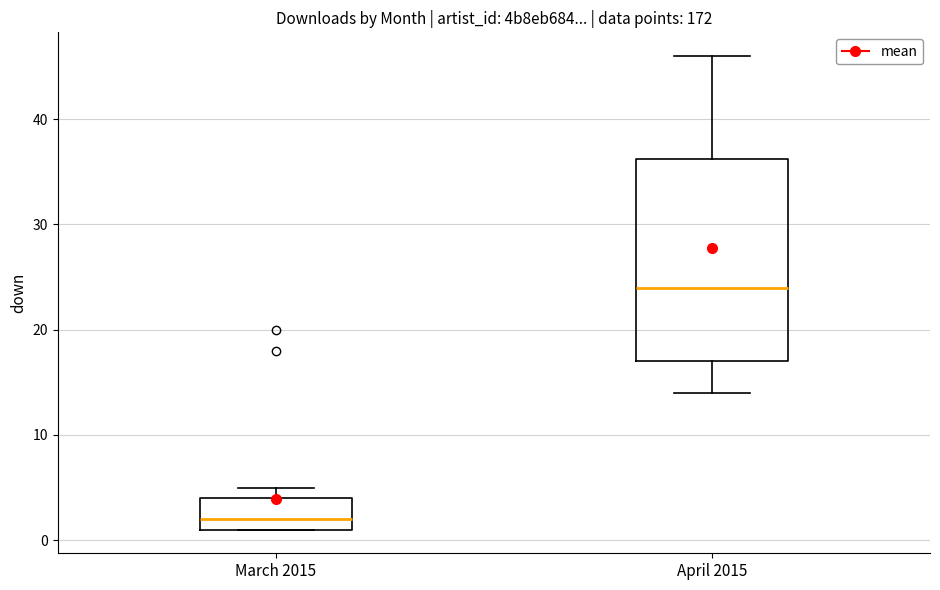

Where does the median line of the box for March 2015 sit on the y-axis? The values are not printed on the chart, so give them approximately, as read against the axis.

2